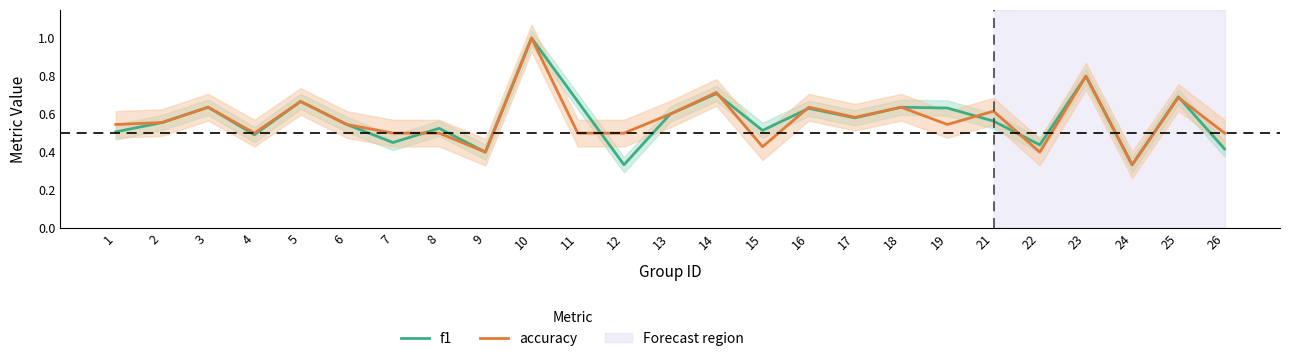

Between which two adjacent categories do f1 and accuracy first intersect?

7 and 8